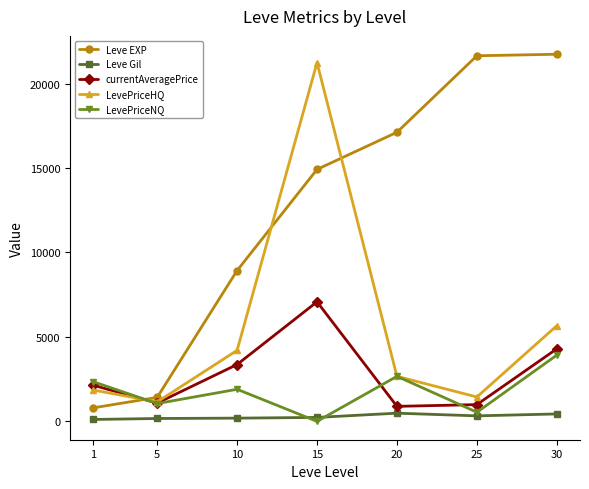

Is the value of LevePriceNQ at 1 greater than the value of LevePriceHQ at 1?

Yes